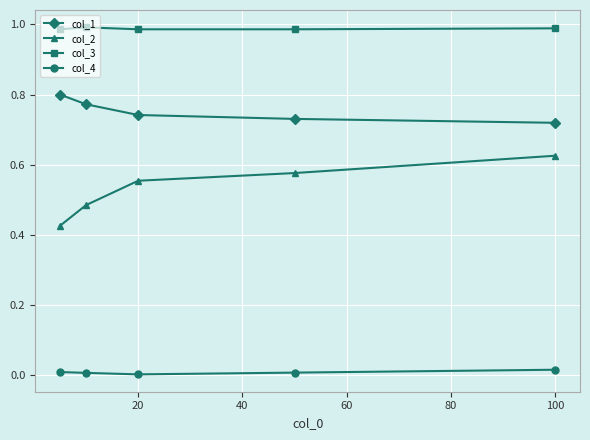

Which series has the largest total across all categories?

col_3